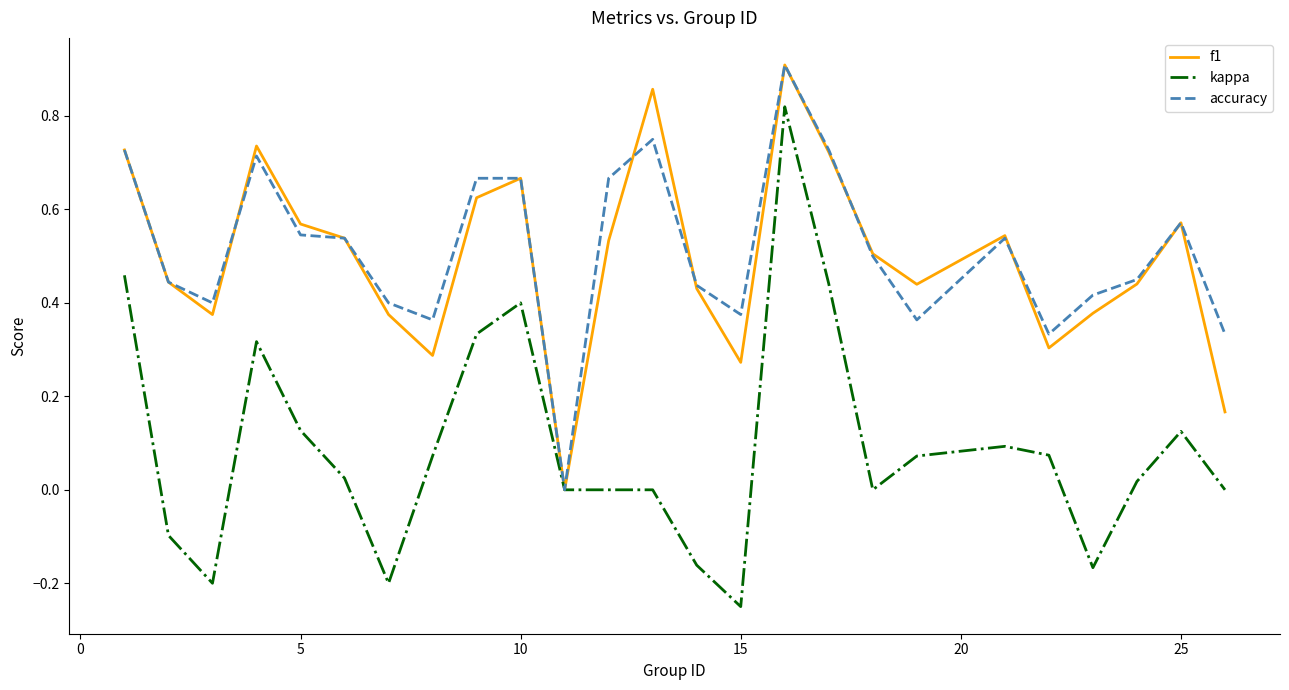

Which series has the largest range (max minus min)?

kappa